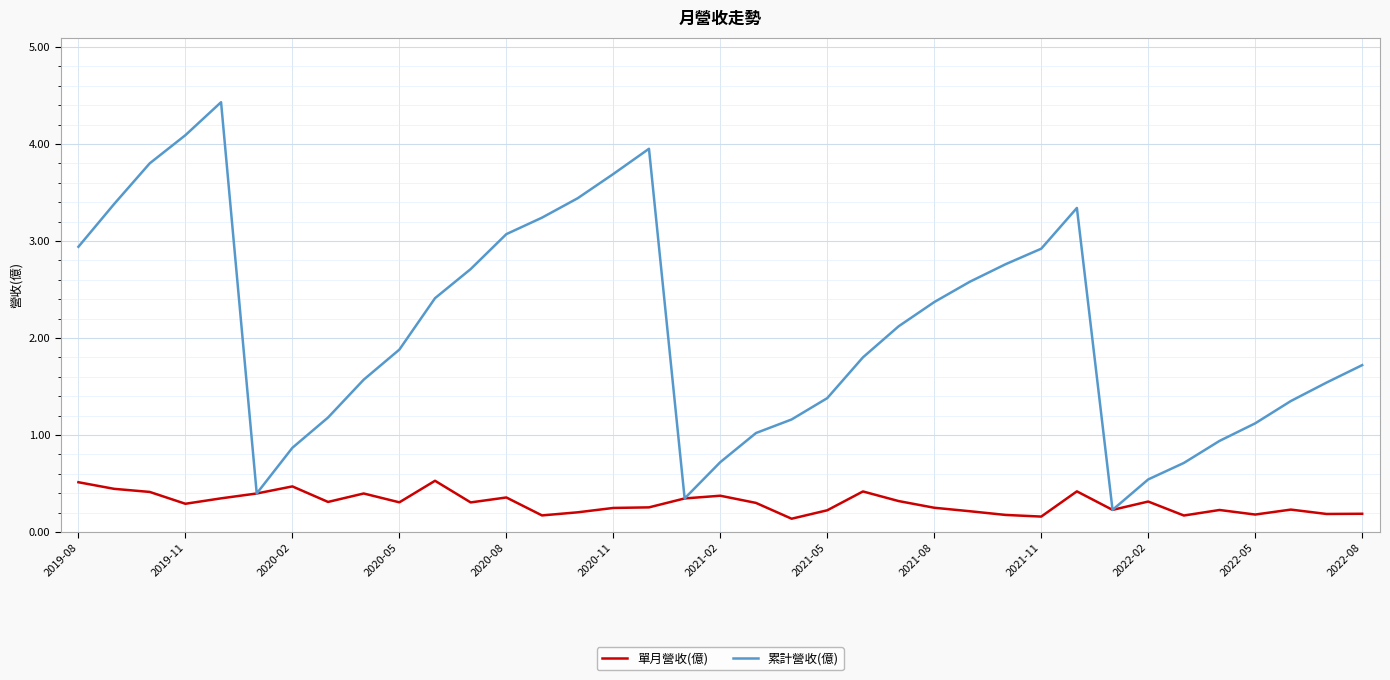

What is the maximum value for 單月營收(億)?

0.5